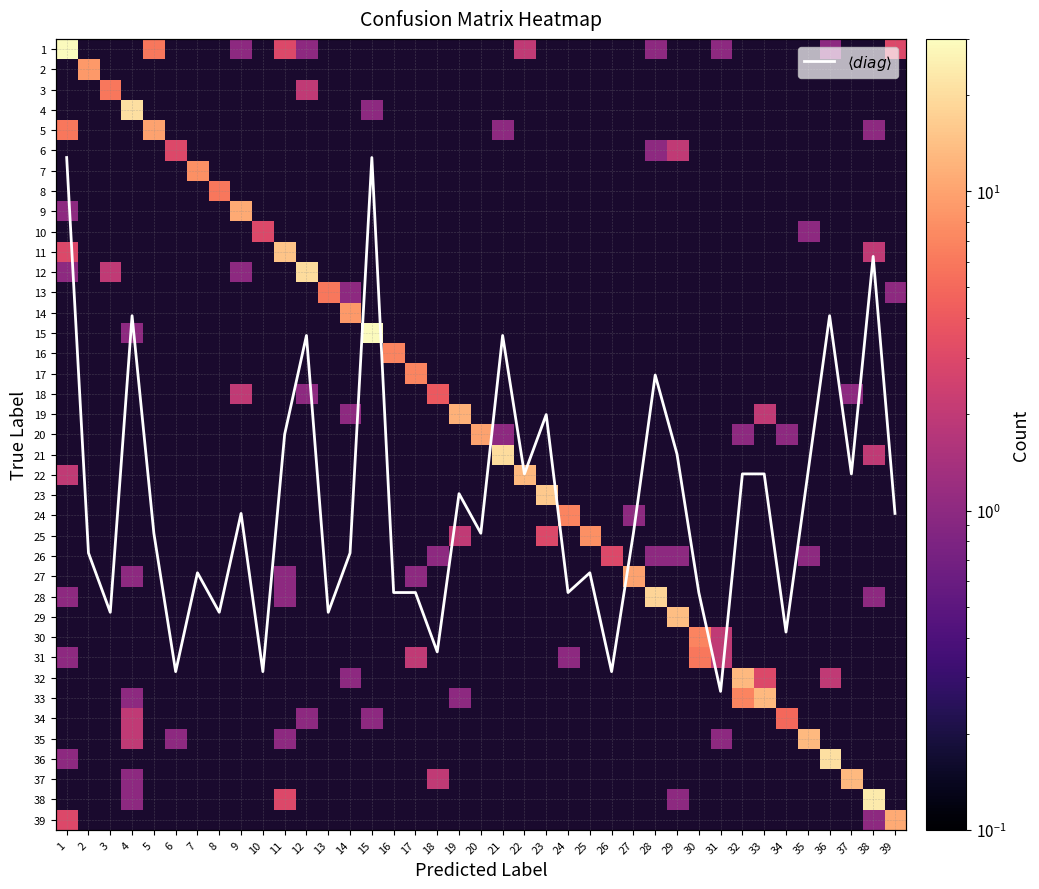

How many categories are shown in the chart?

39